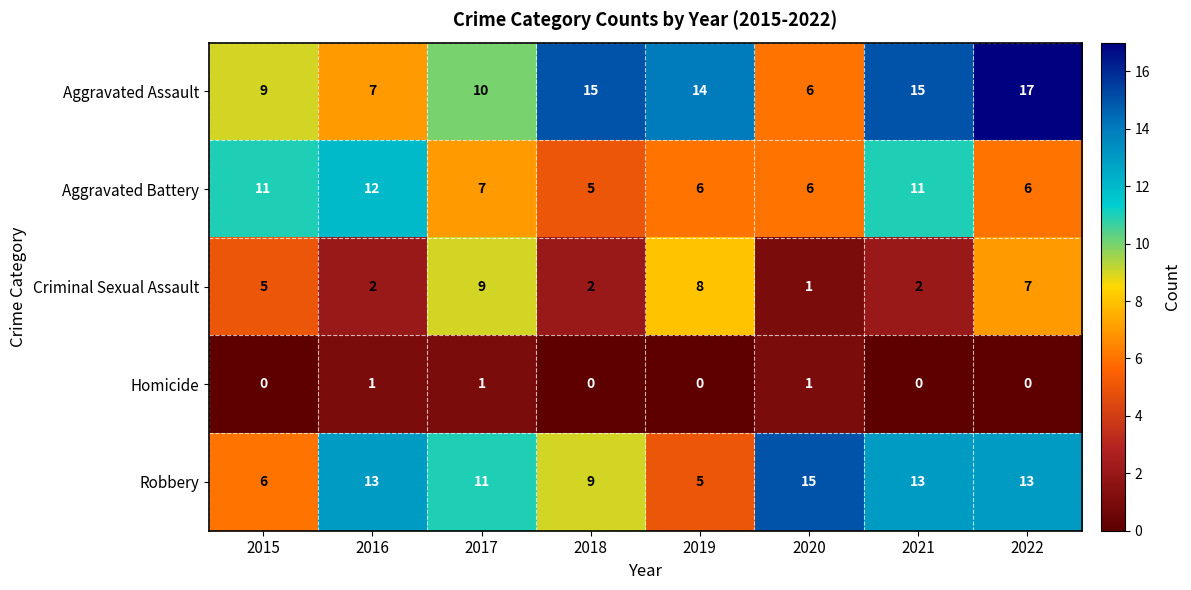

Rank the series by their maximum value, from highest to lowest.

Aggravated Assault, Robbery, Aggravated Battery, Criminal Sexual Assault, Homicide